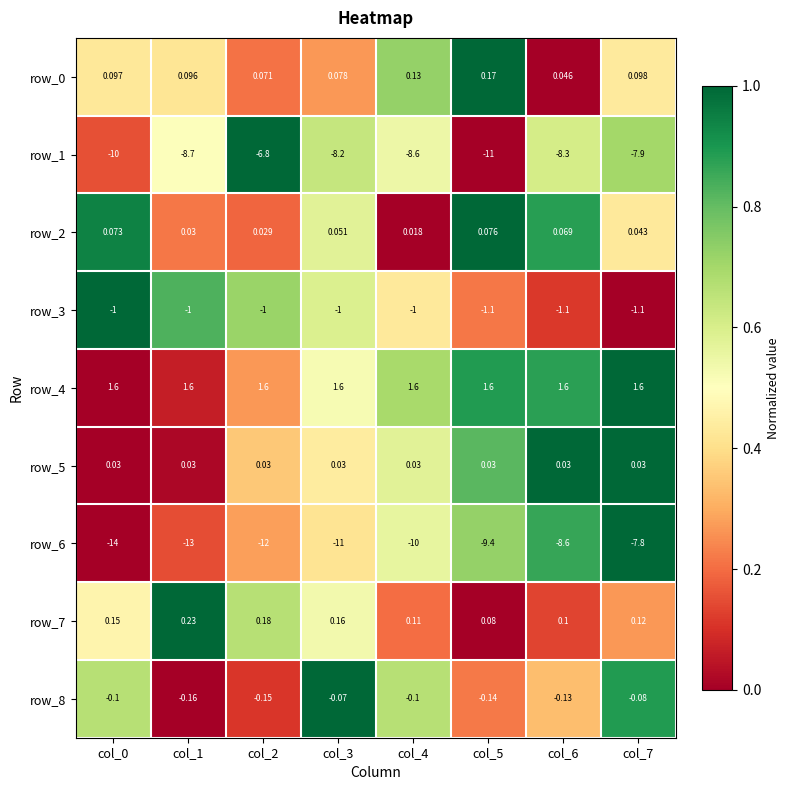

What is the total value across all series at col_0?

-23.1